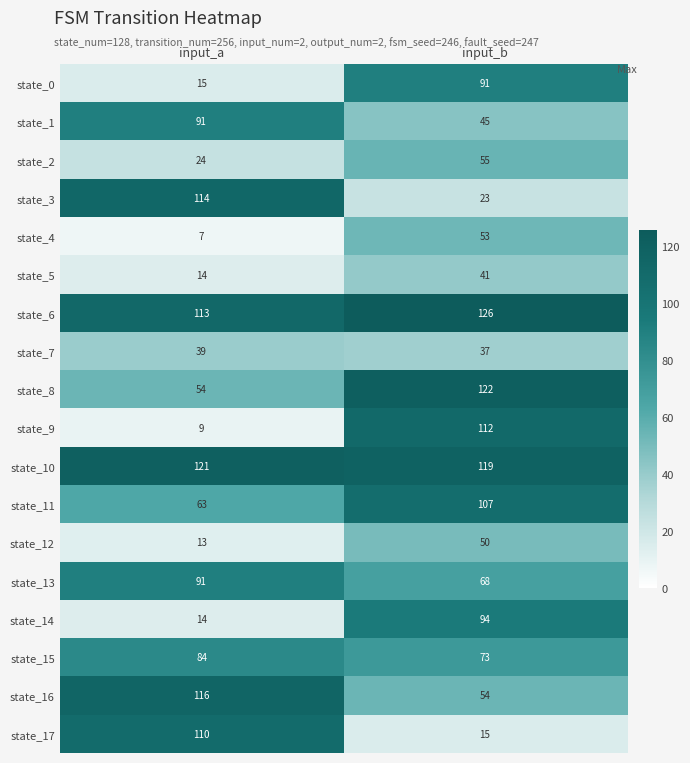

At input_b, list the series in order from largest to smallest.

state_6, state_8, state_10, state_9, state_11, state_14, state_0, state_15, state_13, state_2, state_16, state_4, state_12, state_1, state_5, state_7, state_3, state_17